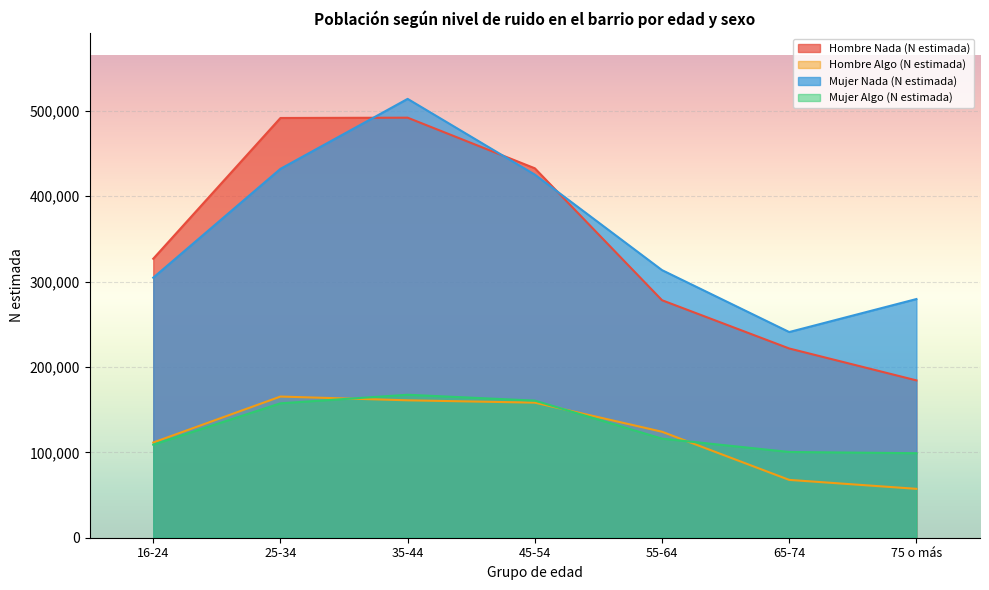

What is the sum of the Hombre Algo (N estimada) values at 25-34 and 16-24?

276846